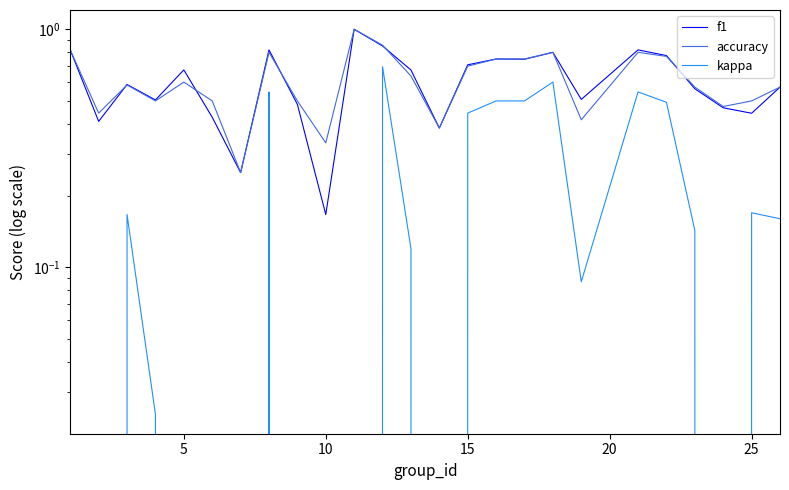

Is it true that kappa equals 0.5 at 15?

True